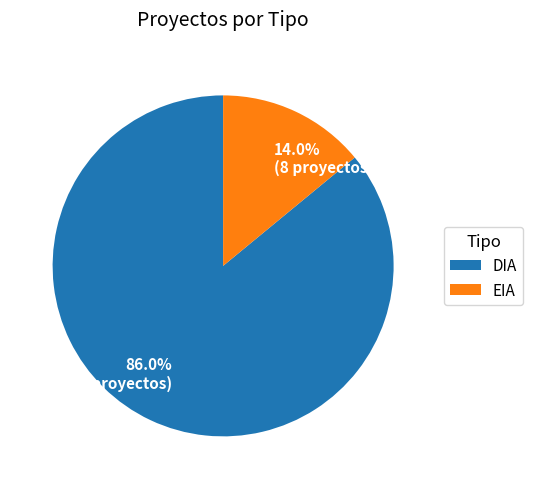

To the nearest percent, what is the difference between the DIA and EIA slice percentages?

72%